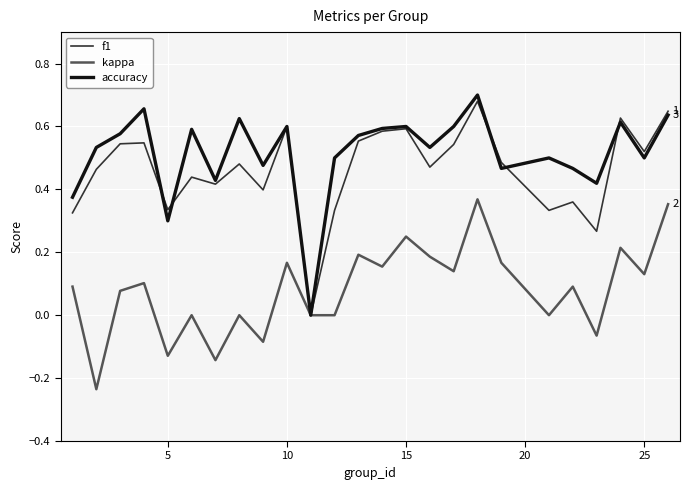

Which series has the largest total across all categories?

accuracy